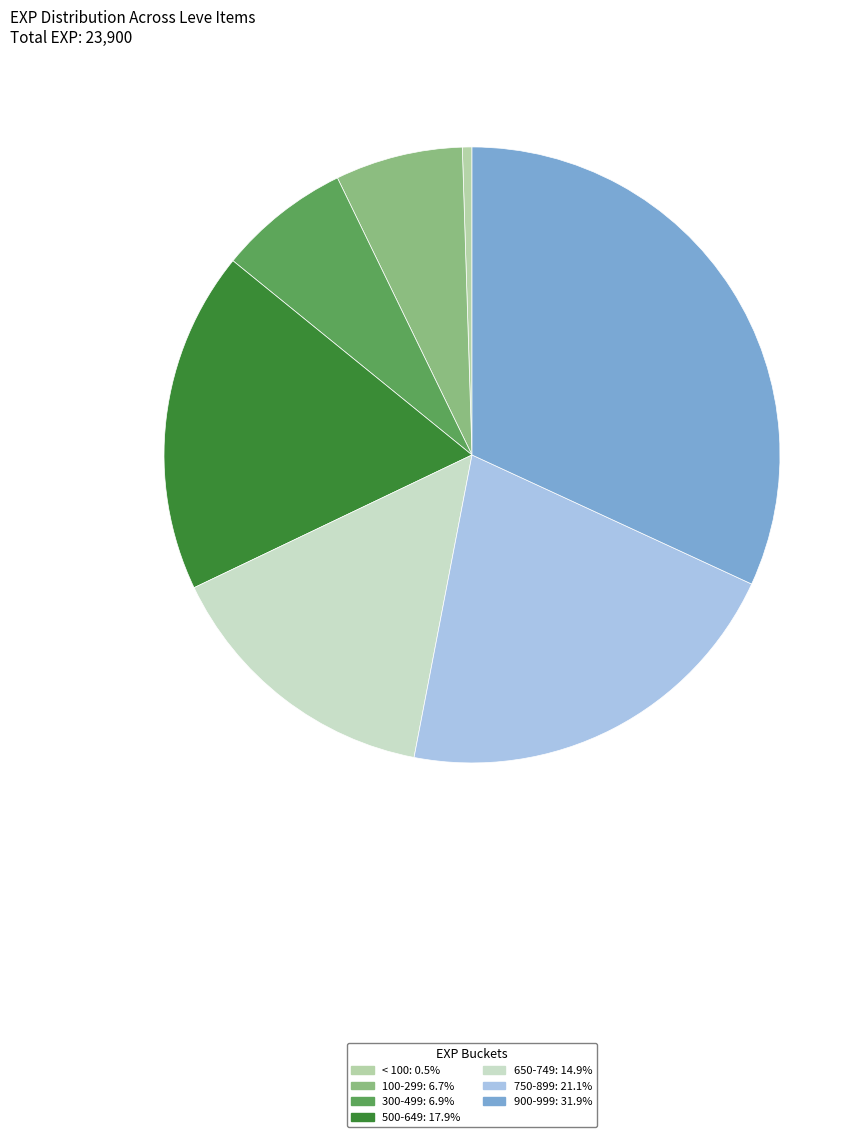

Is there any slice that represents more than half of the pie?

No